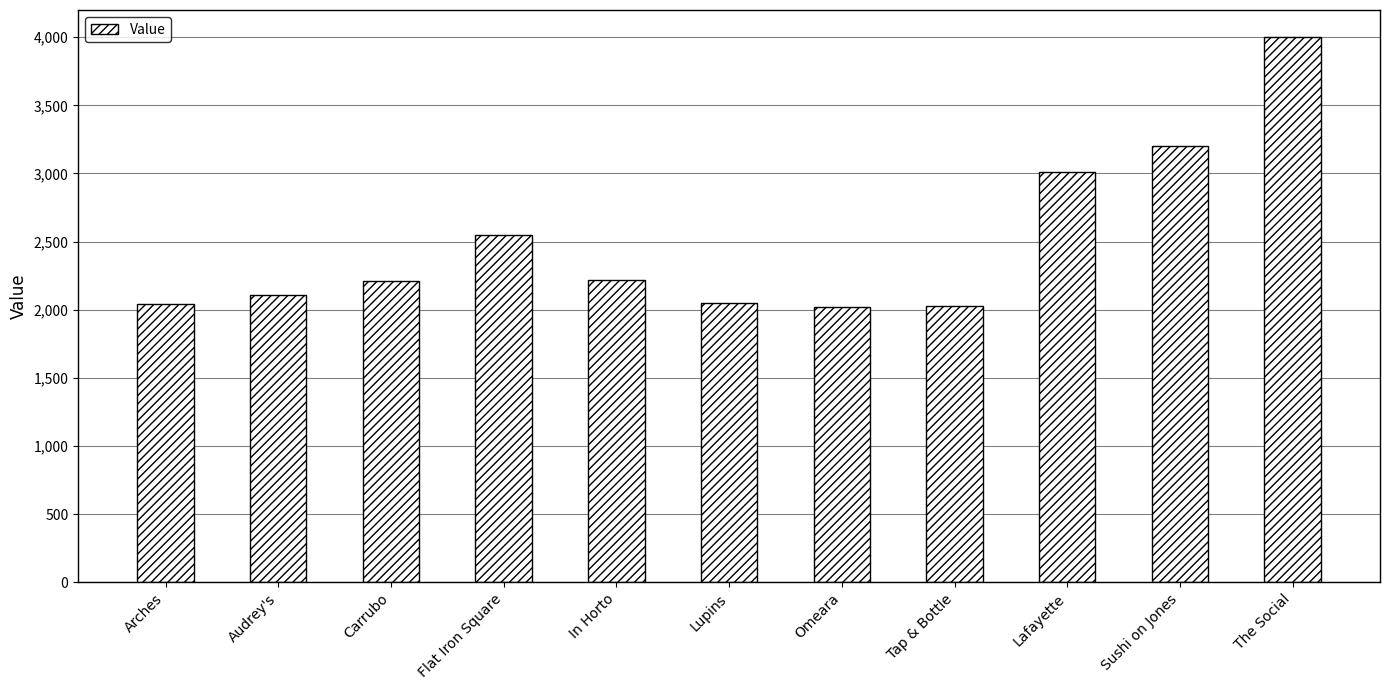

What is the value of the 11th bar from the left?

4000